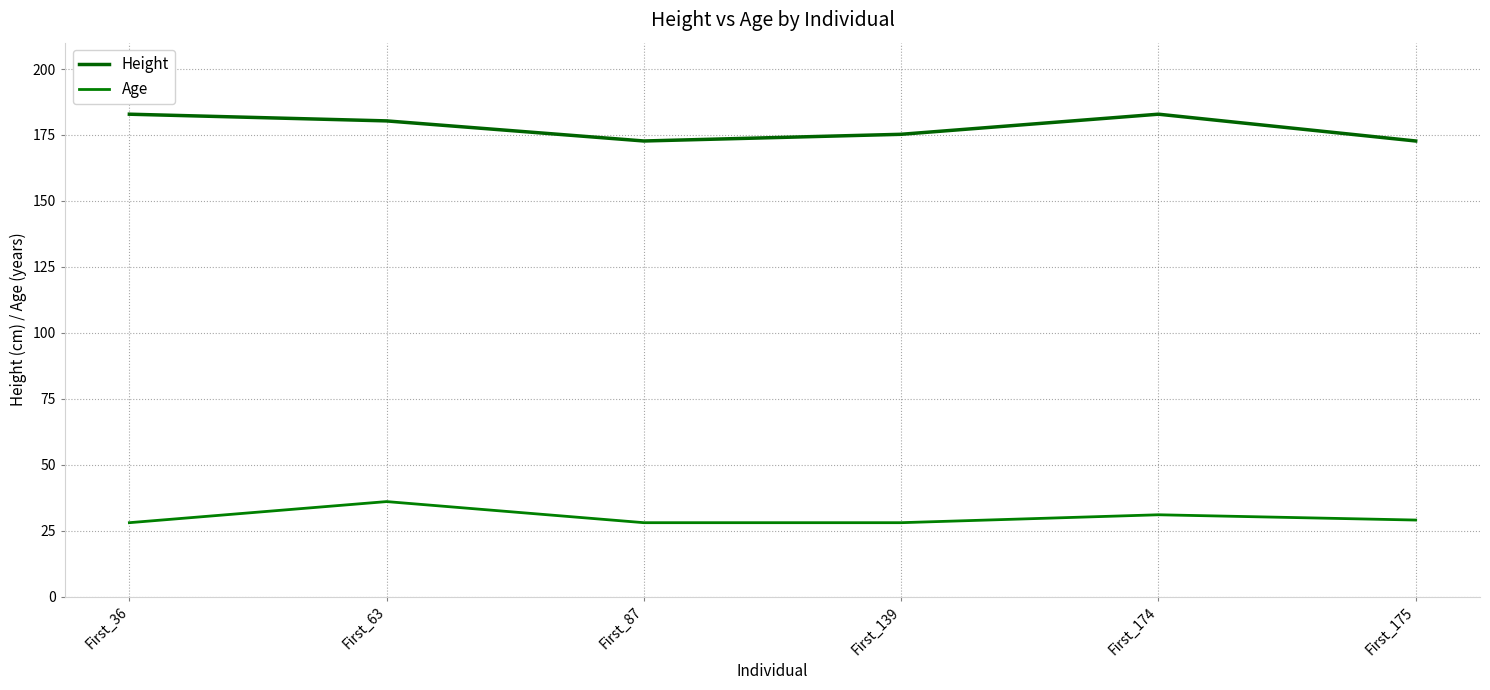

Is this an area chart (filled region under the line)?

No